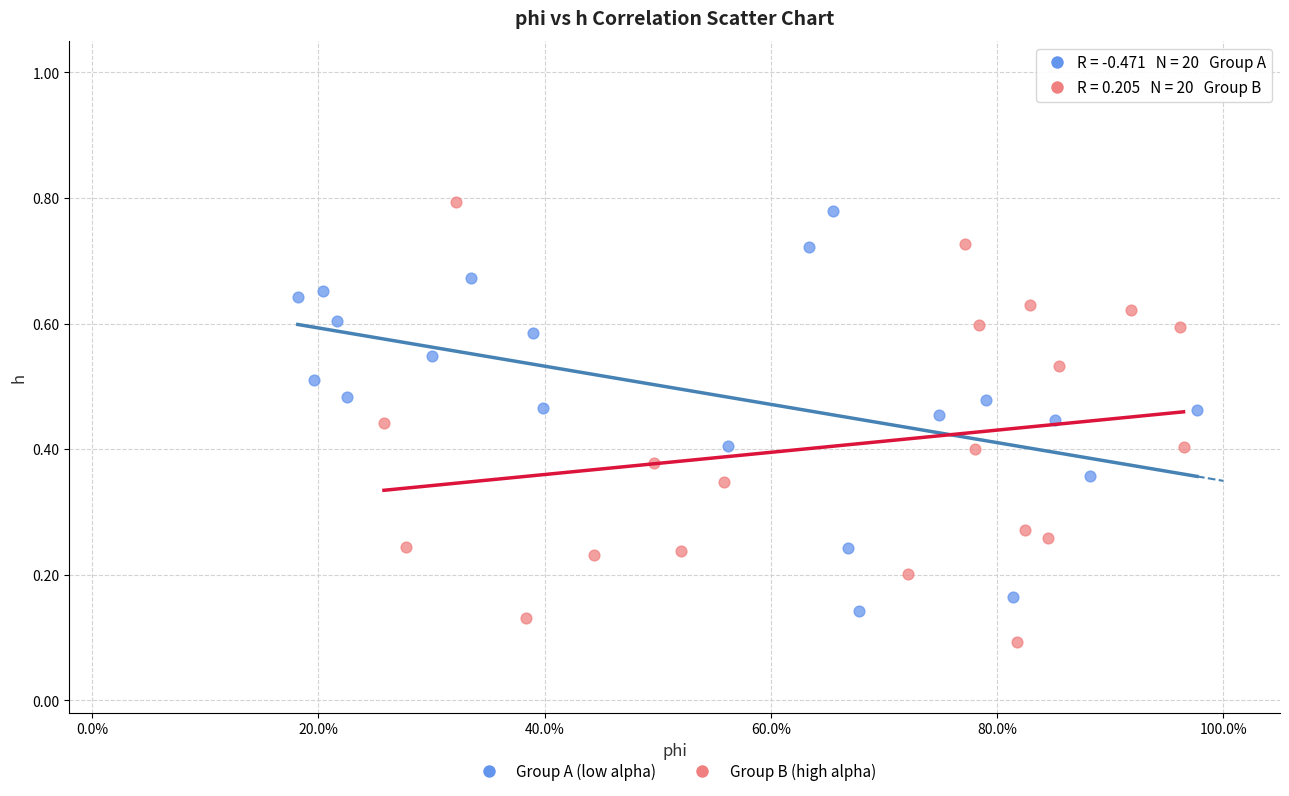

Which series reaches the minimum Y coordinate?

Group B (high alpha)